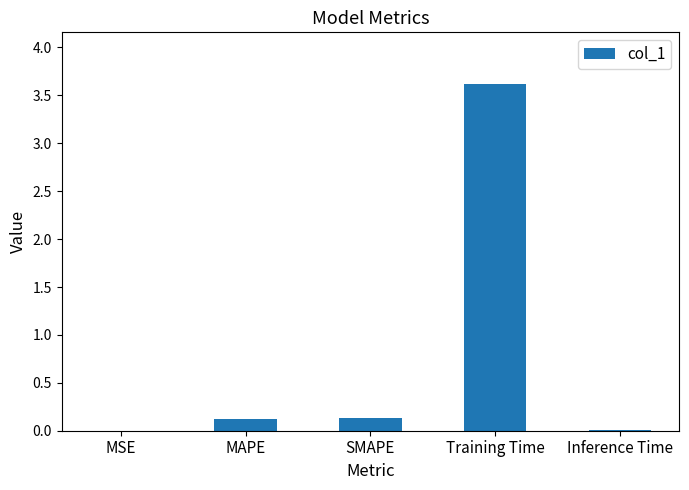

Which category has the highest value across all series?

Training Time